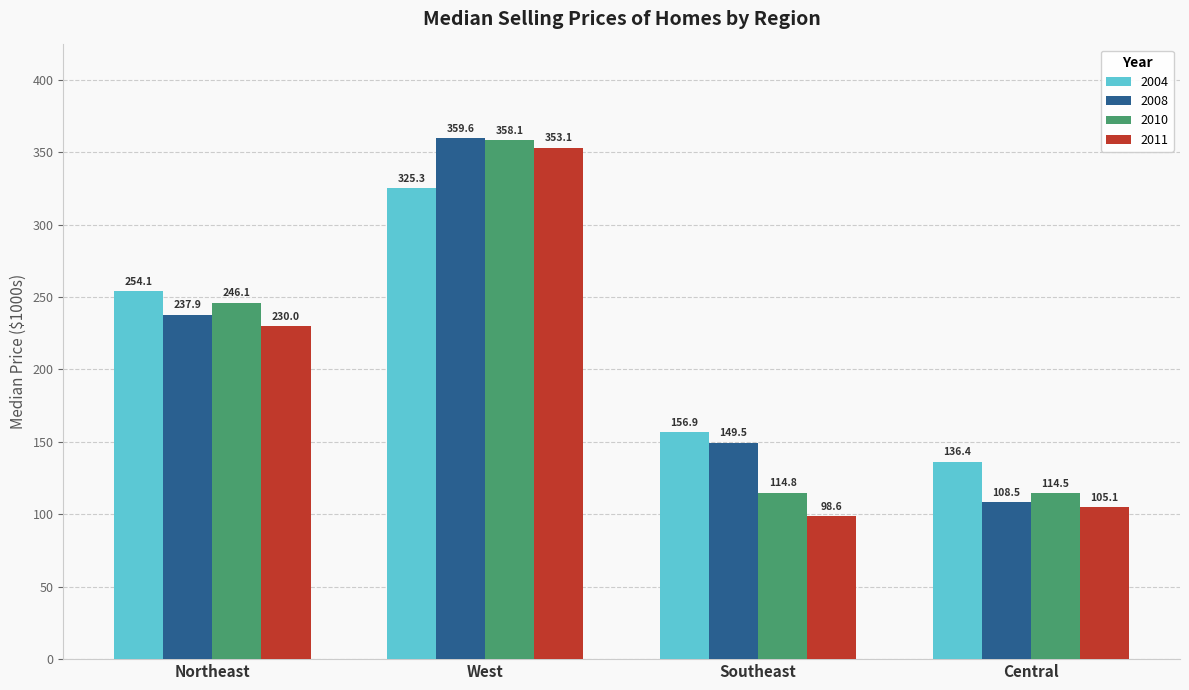

What position from the right is West?

3